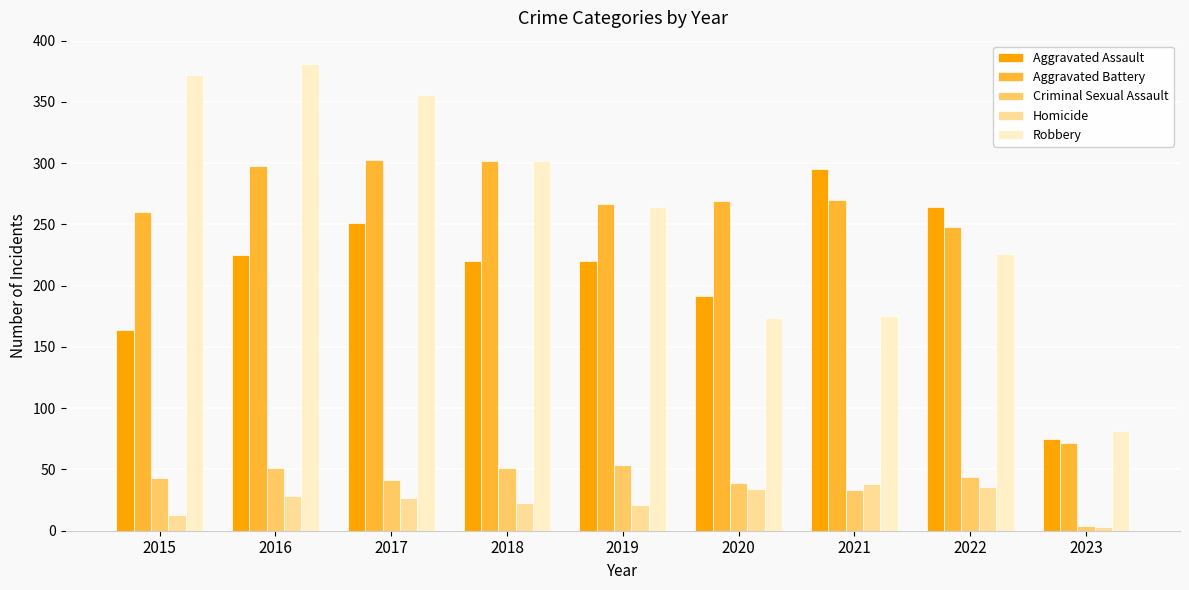

What is the total value across all series at 2015?

852